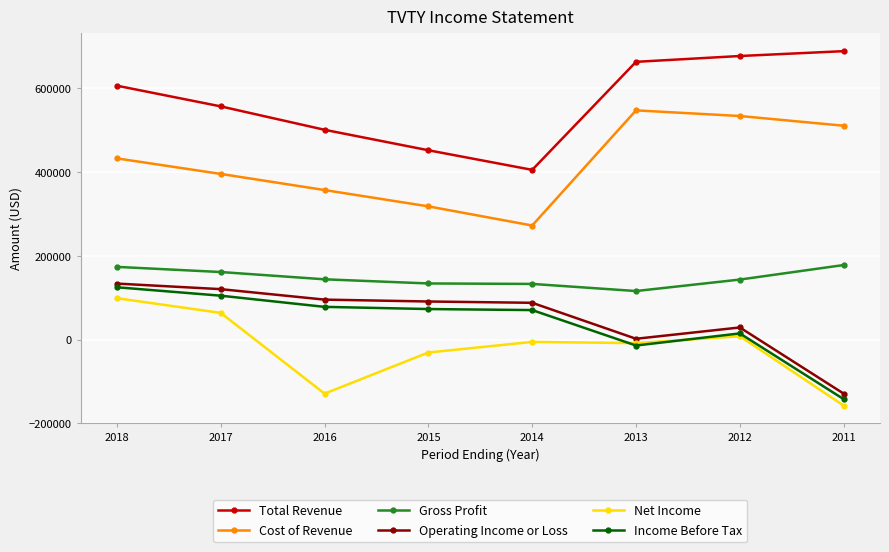

Which category has the highest value in the Income Before Tax series?

2018